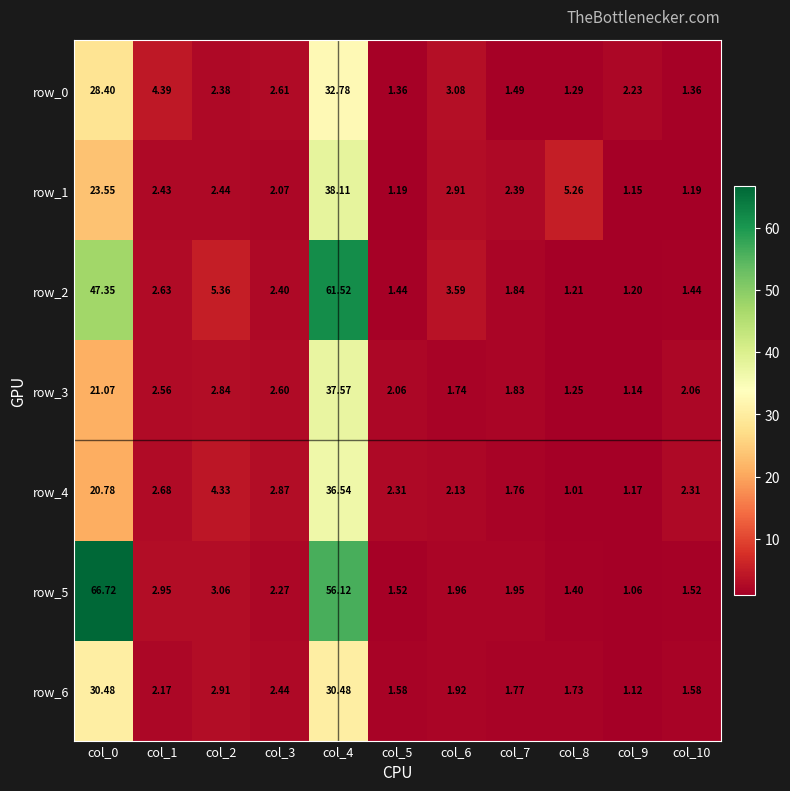

Is the value of row_3 at col_3 greater than the value of row_4 at col_4?

No